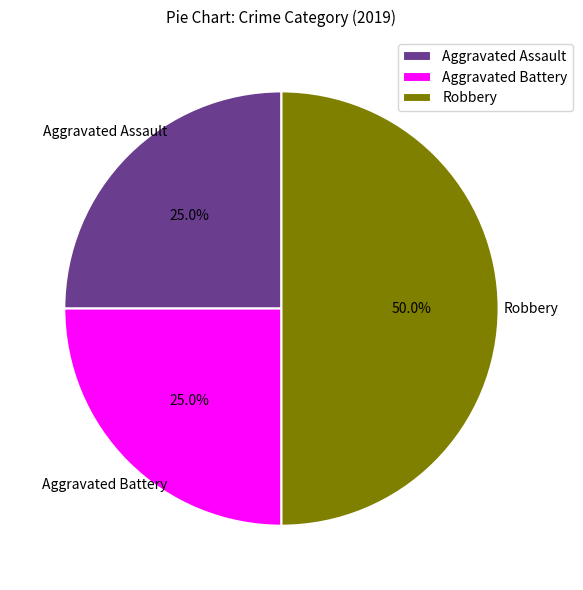

How many slices are in this pie chart?

3